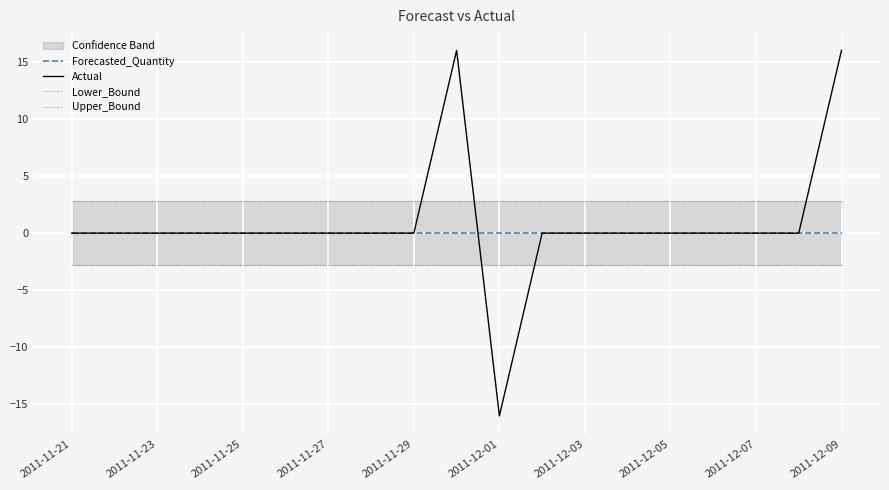

The Actual series shows 16.5 at 2011-12-07. True or false?

False